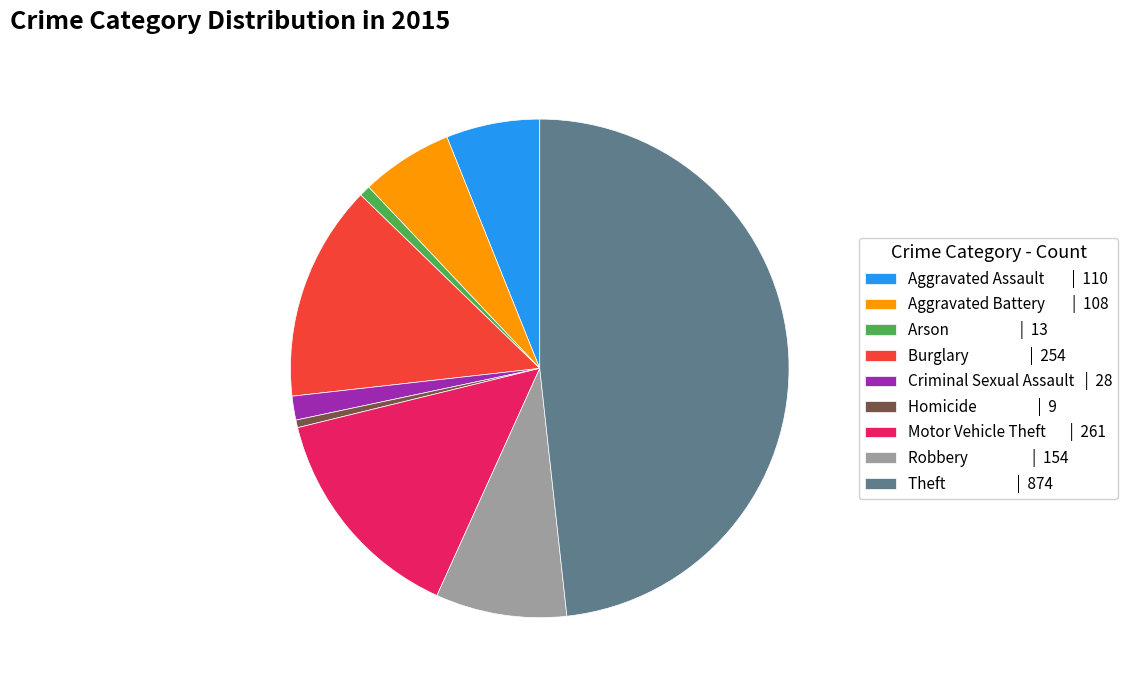

How many slices are in this pie chart?

9